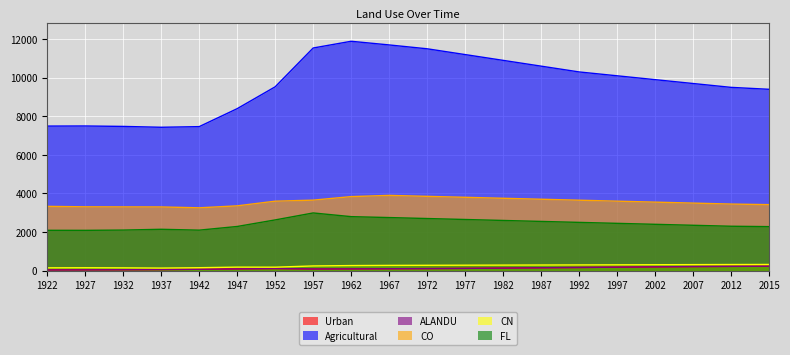

Read the Urban value at 1972.

104.0